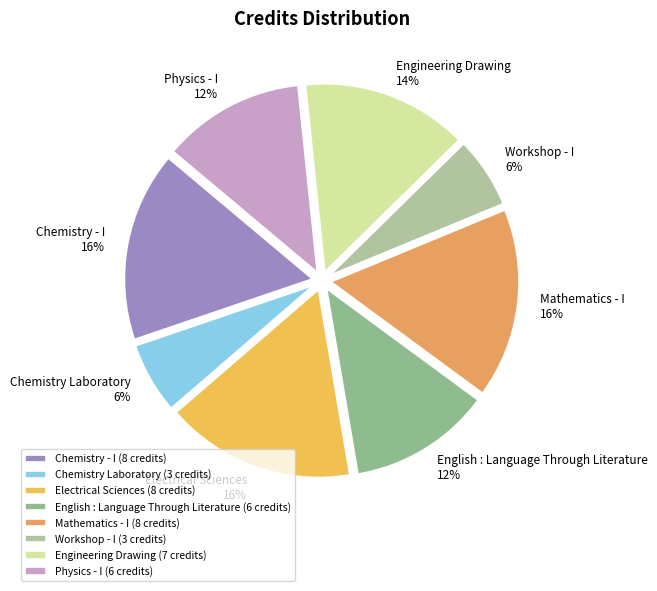

Combined, do Mathematics - I and English : Language Through Literature account for over 50%?

No